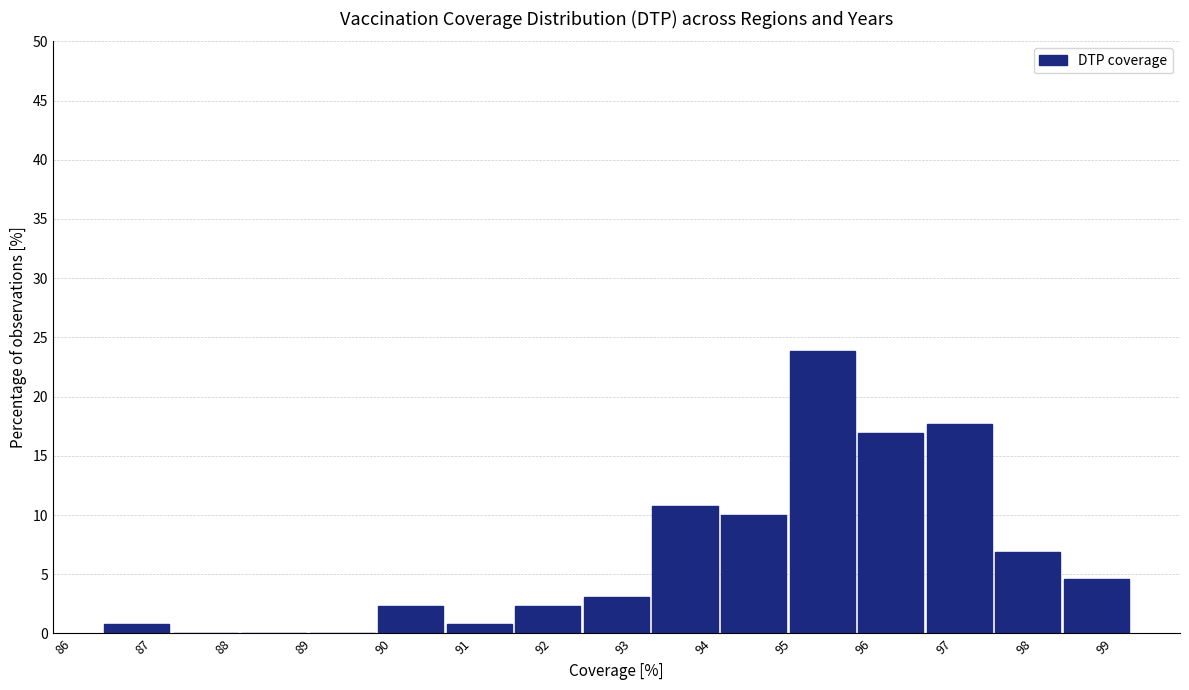

Reading left to right, list every bar in this chart as the range it spans on the x-axis followed by its height. Neither the bar edges nor the heights are printed on the chart, so give them approximately, as read against the axes.

86.5 to 87.4: 1.0
87.4 to 88.2: 0
88.2 to 89.1: 0
89.1 to 89.9: 0
89.9 to 90.8: 2.5
90.8 to 91.6: 1.0
91.6 to 92.5: 2.5
92.5 to 93.3: 3.0
93.3 to 94.2: 11.0
94.2 to 95.1: 10.0
95.1 to 95.9: 24.0
95.9 to 96.8: 17.0
96.8 to 97.6: 17.5
97.6 to 98.5: 7.0
98.5 to 99.3: 4.5